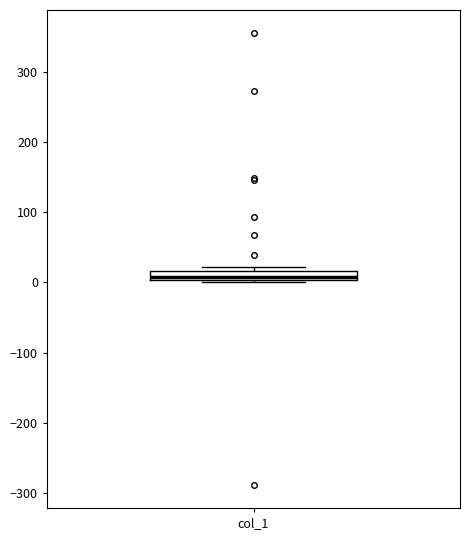

Where is the upper edge of the box for col_1 on the y-axis? The values are not printed on the chart, so give them approximately, as read against the axis.

20